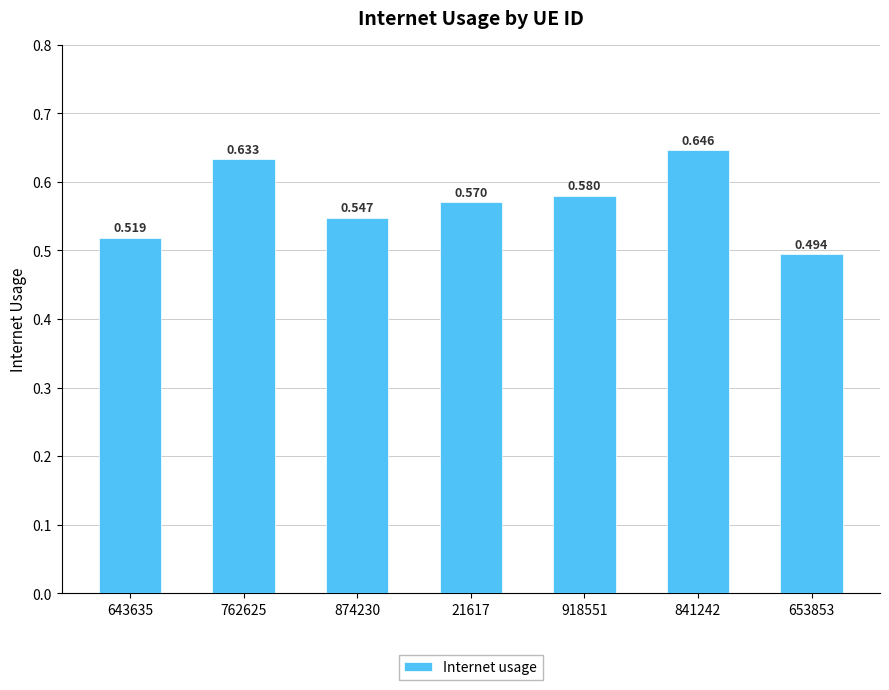

What is the smallest value displayed?

0.5